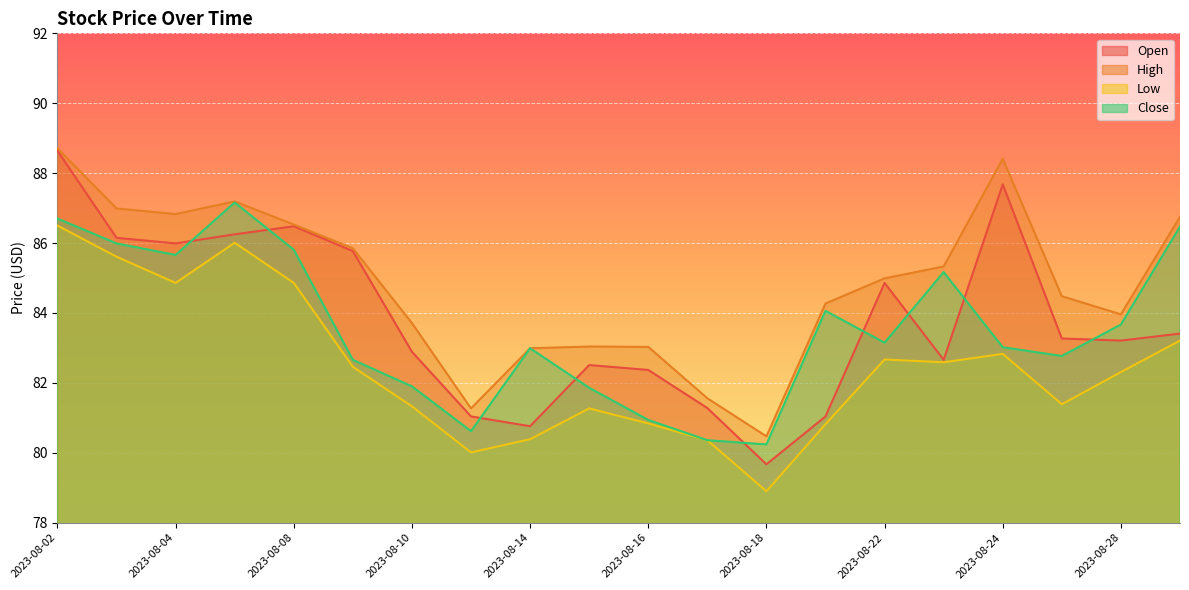

Reading left to right, list all the values displayed in this chart.

Open: 2023-08-02=88.6	2023-08-03=86.2	2023-08-04=86.0	2023-08-07=86.2	2023-08-08=86.5	2023-08-09=85.8	2023-08-10=82.9	2023-08-11=81.0	2023-08-14=80.8	2023-08-15=82.5	2023-08-16=82.4	2023-08-17=81.3	2023-08-18=79.7	2023-08-21=81.0	2023-08-22=84.9	2023-08-23=82.7	2023-08-24=87.7	2023-08-25=83.3	2023-08-28=83.2	2023-08-29=83.4
High: 2023-08-02=88.7	2023-08-03=87.0	2023-08-04=86.8	2023-08-07=87.2	2023-08-08=86.5	2023-08-09=85.8	2023-08-10=83.7	2023-08-11=81.3	2023-08-14=83.0	2023-08-15=83.0	2023-08-16=83.0	2023-08-17=81.6	2023-08-18=80.5	2023-08-21=84.3	2023-08-22=85.0	2023-08-23=85.3	2023-08-24=88.4	2023-08-25=84.5	2023-08-28=84.0	2023-08-29=86.8
Low: 2023-08-02=86.5	2023-08-03=85.6	2023-08-04=84.9	2023-08-07=86.0	2023-08-08=84.9	2023-08-09=82.5	2023-08-10=81.3	2023-08-11=80.0	2023-08-14=80.4	2023-08-15=81.3	2023-08-16=80.8	2023-08-17=80.4	2023-08-18=78.9	2023-08-21=80.8	2023-08-22=82.7	2023-08-23=82.6	2023-08-24=82.8	2023-08-25=81.4	2023-08-28=82.3	2023-08-29=83.2
Close: 2023-08-02=86.7	2023-08-03=86.0	2023-08-04=85.7	2023-08-07=87.2	2023-08-08=85.8	2023-08-09=82.7	2023-08-10=81.9	2023-08-11=80.6	2023-08-14=83.0	2023-08-15=81.9	2023-08-16=80.9	2023-08-17=80.4	2023-08-18=80.2	2023-08-21=84.1	2023-08-22=83.2	2023-08-23=85.2	2023-08-24=83.0	2023-08-25=82.8	2023-08-28=83.7	2023-08-29=86.5